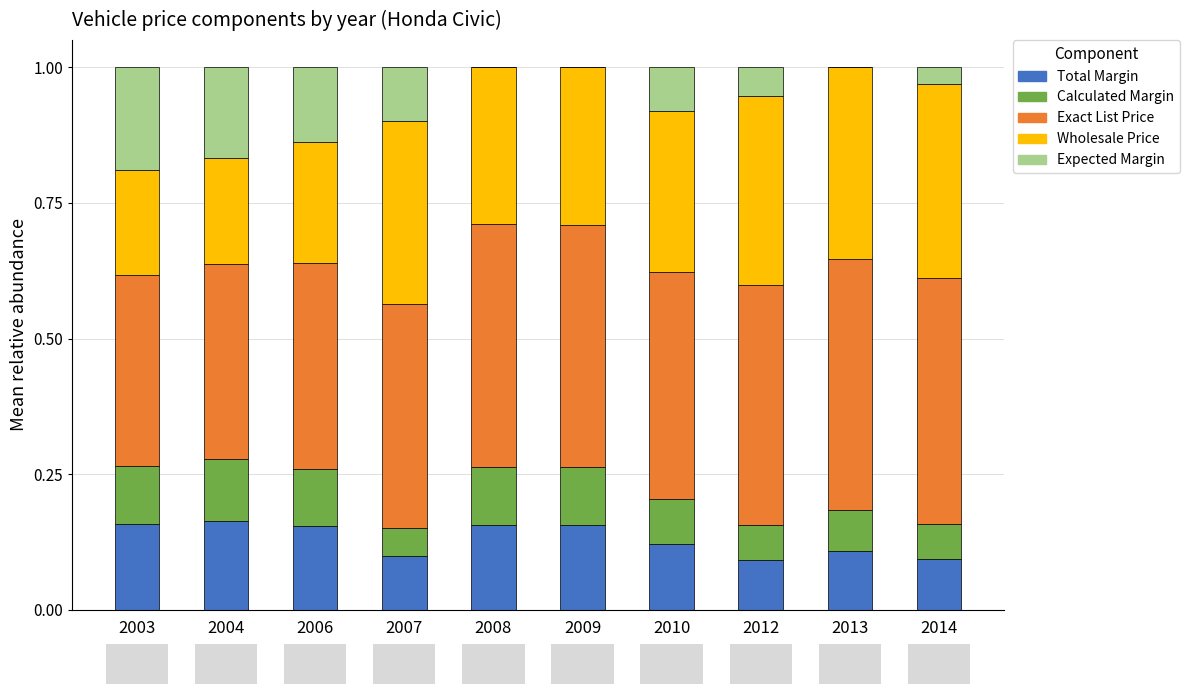

What is the total value across all series at 2008?

1.0